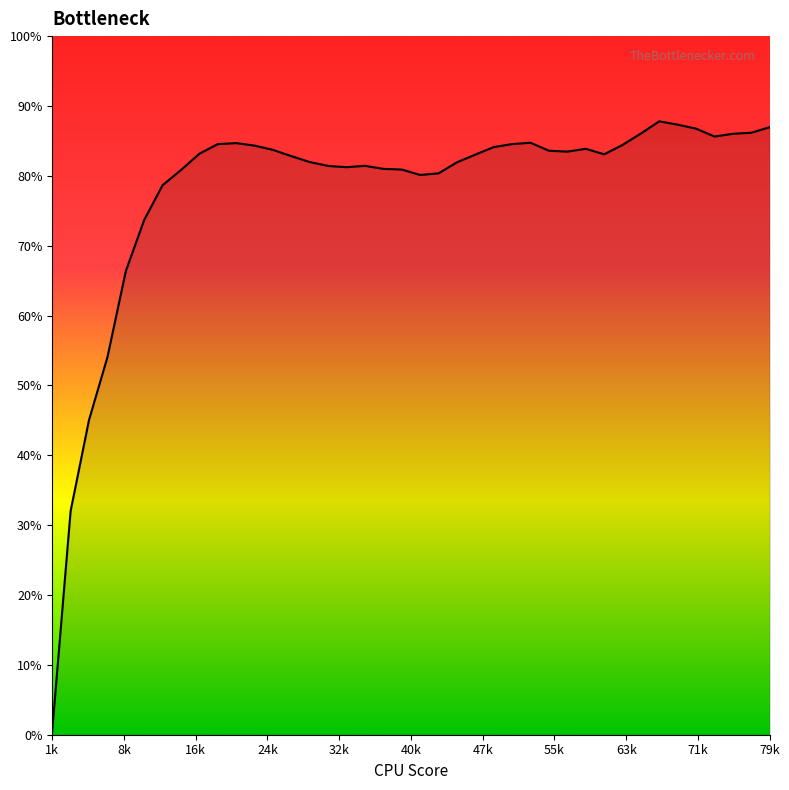

What is the greatest value displayed?

87.8